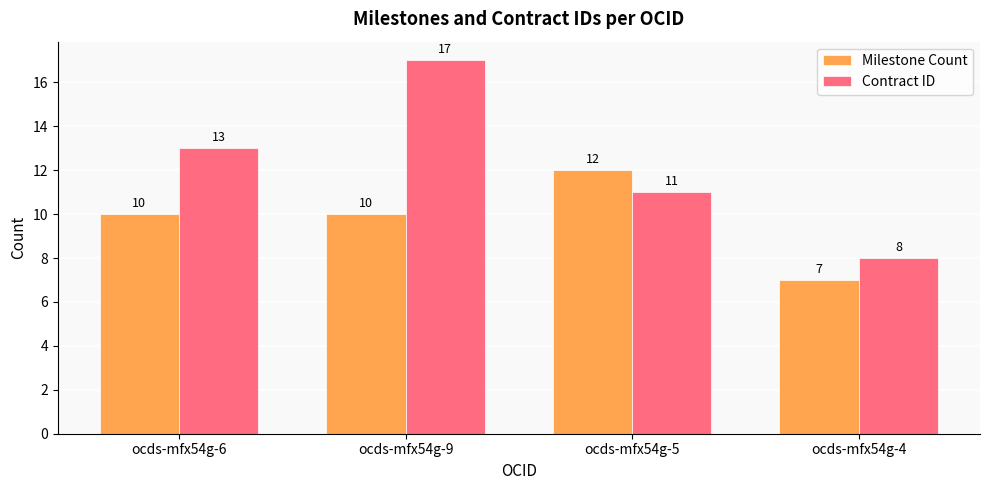

Reading left to right, transcribe all the data shown in this chart.

Milestone Count: 10	10	12	7
Contract ID: 13	17	11	8